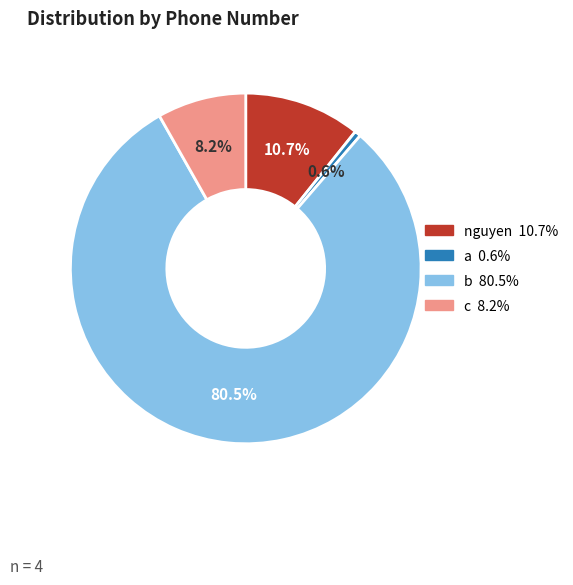

Which category has the biggest portion of the pie?

b